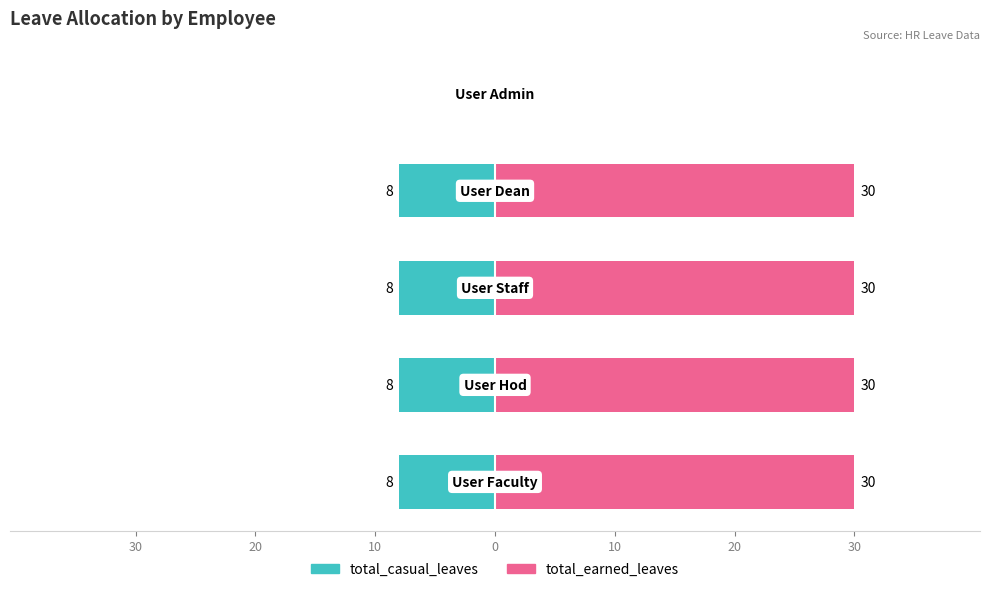

What is the value of the total_casual_leaves bar at the 4th from the left?

-8